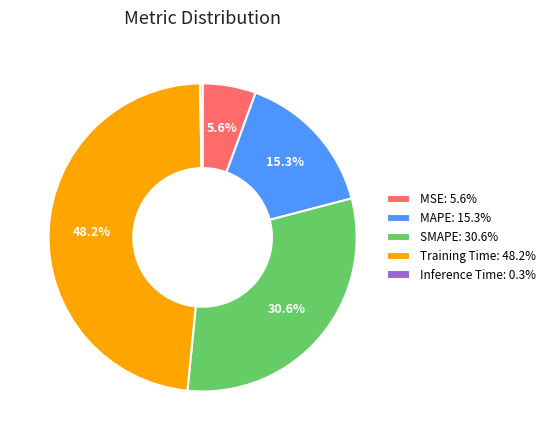

Between Training Time: 48.2% and MSE: 5.6%, which is larger?

Training Time: 48.2%